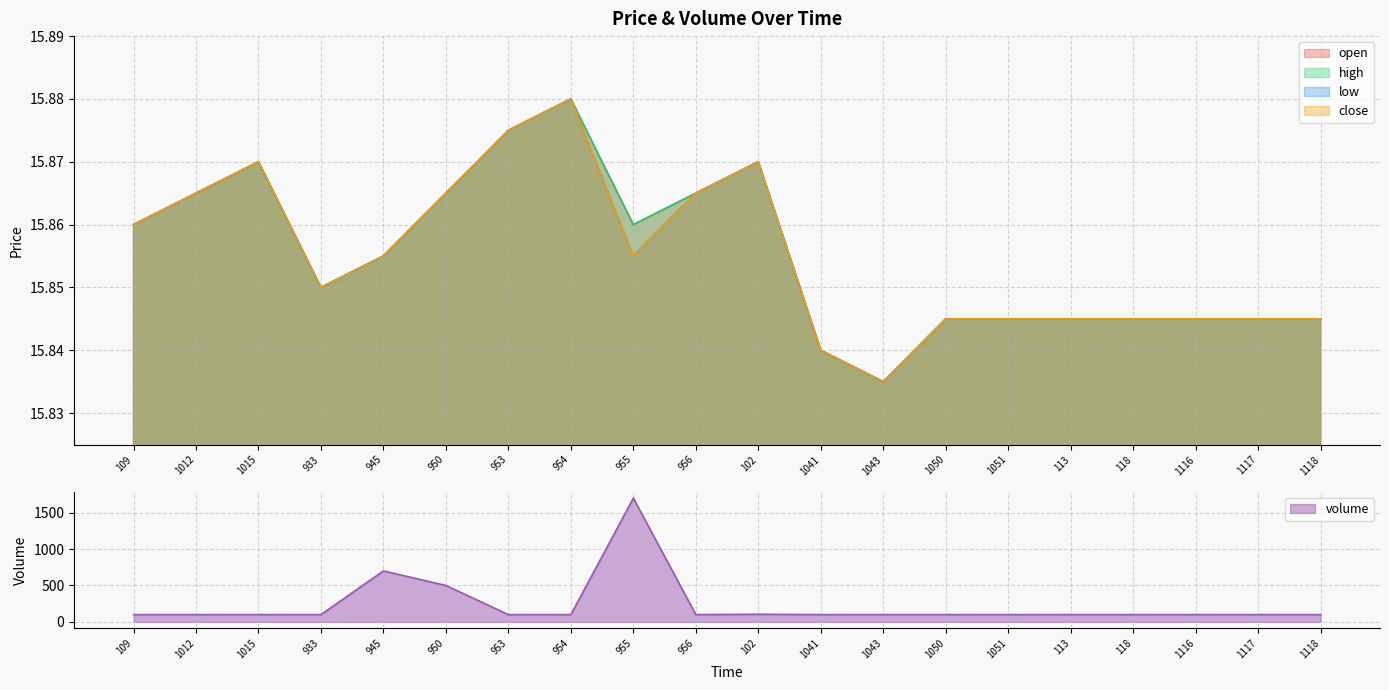

How many high values are between 15 and 16?

20